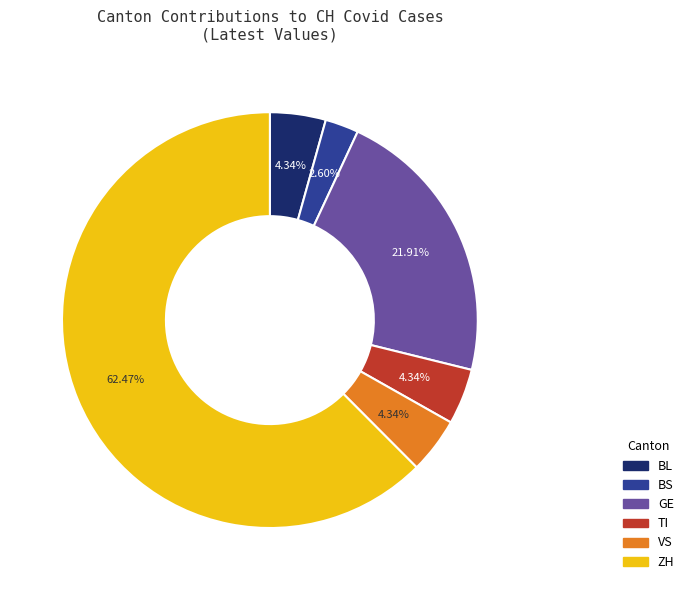

Which slice is the smallest?

BS